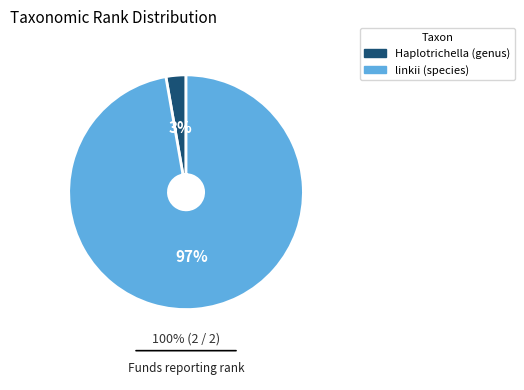

Does linkii (species) represent more than half of the total?

Yes